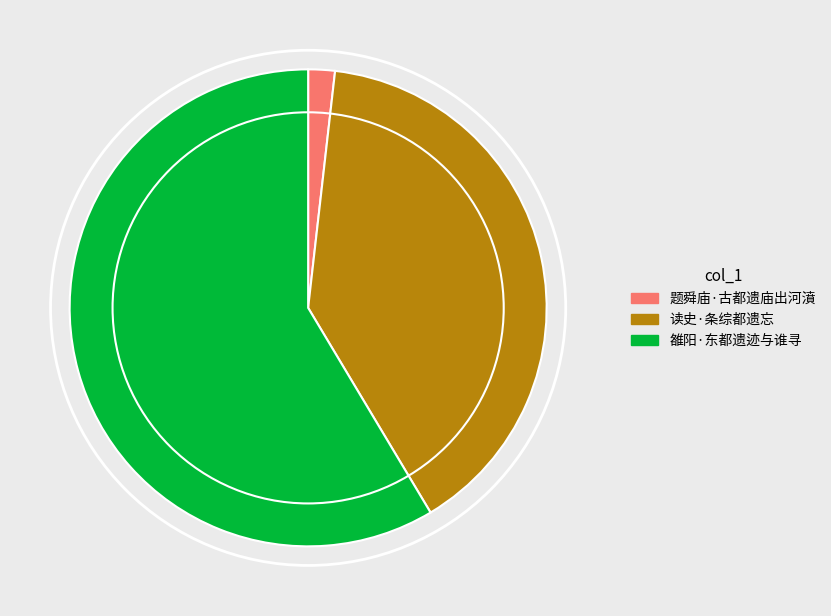

What is the majority slice?

雒阳·东都遗迹与谁寻